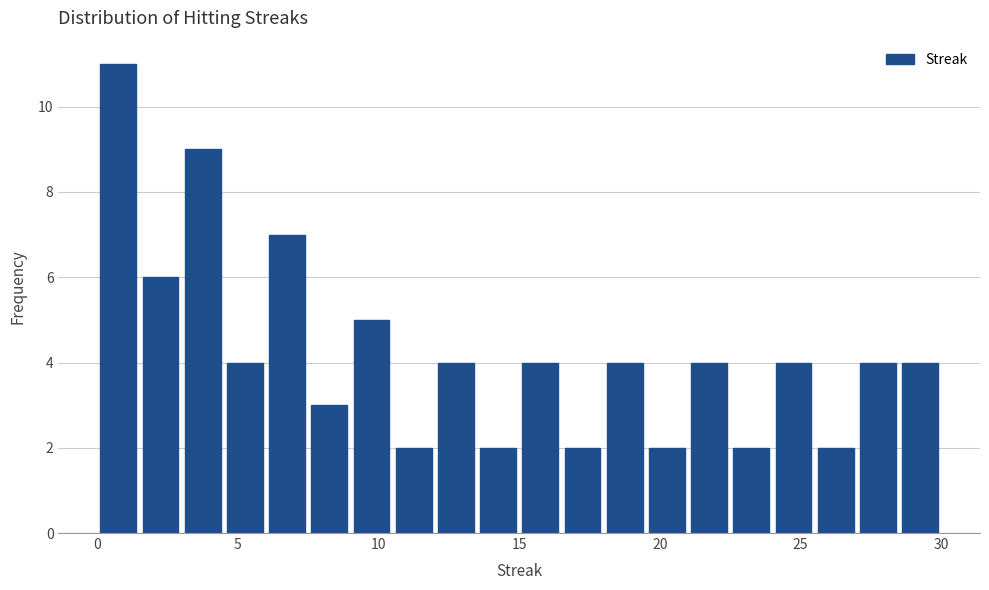

Around what value on the x-axis is the tallest bar? Give the approximate position of its centre, as read against the axis.

1.0